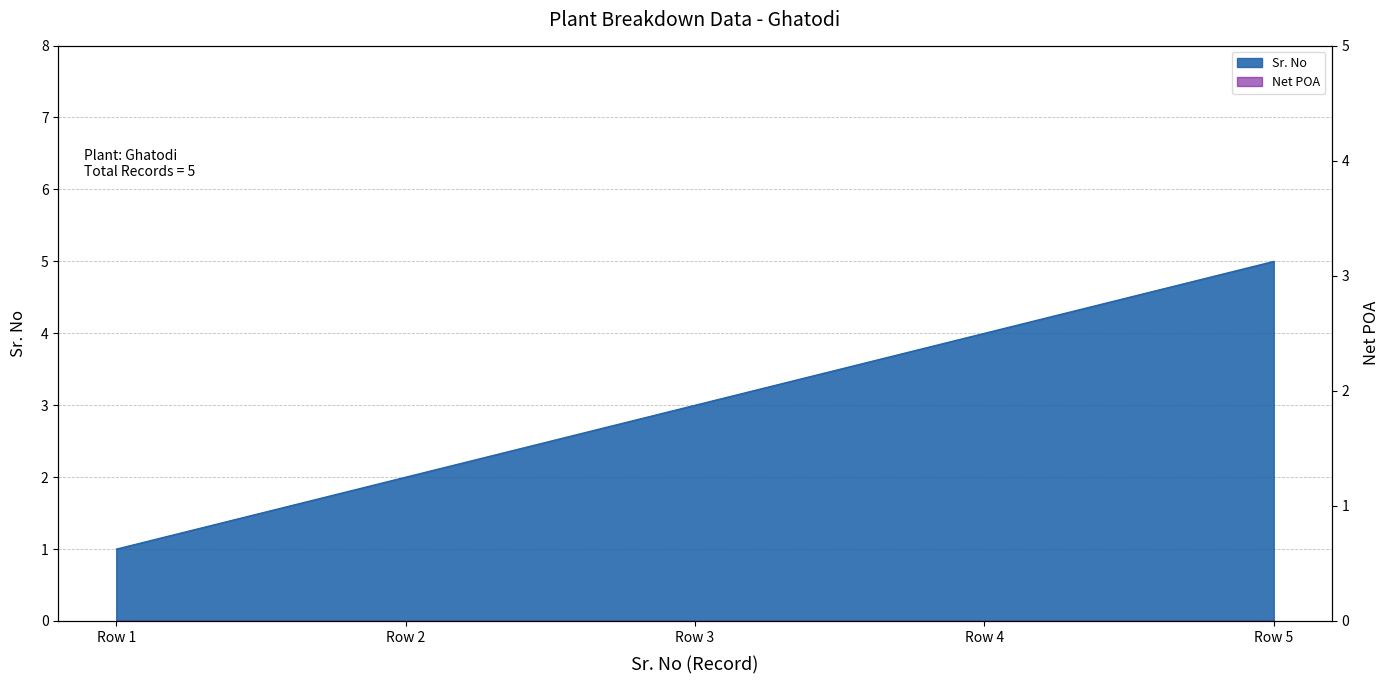

Which has a higher value, Row 5 or Row 2?

Row 5